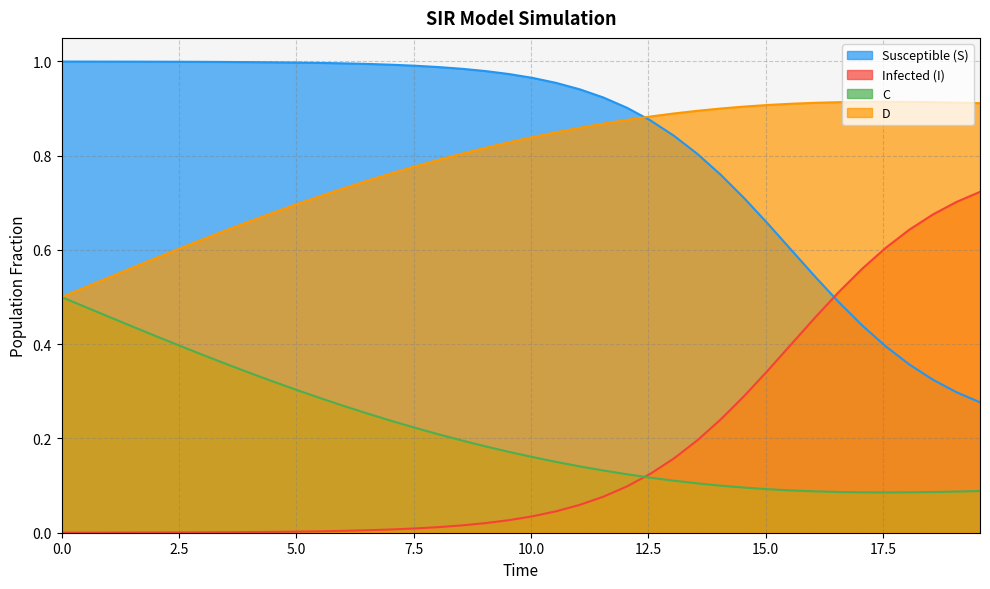

Which series has the widest spread of values?

I